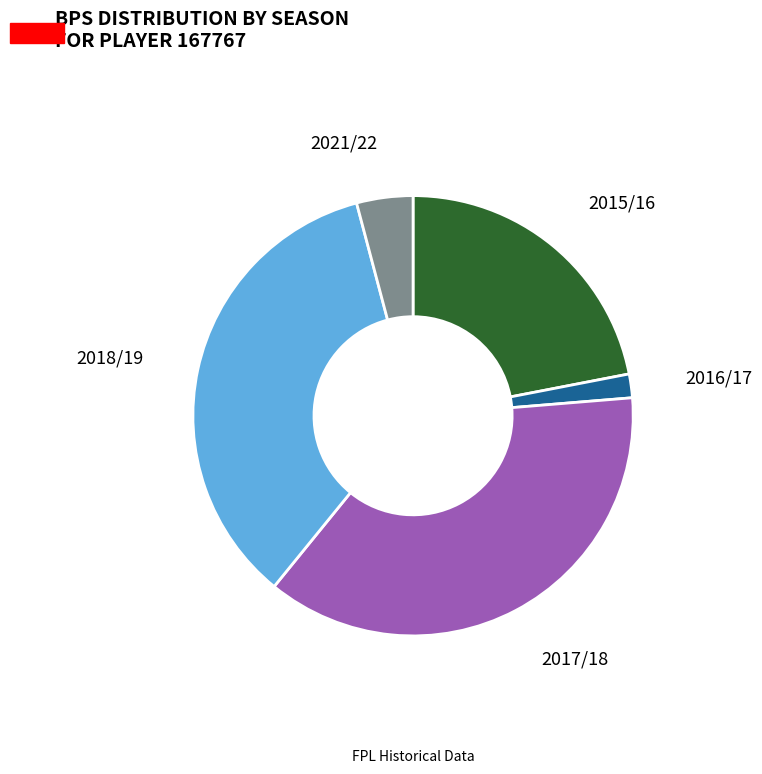

Does any single category account for the majority?

No